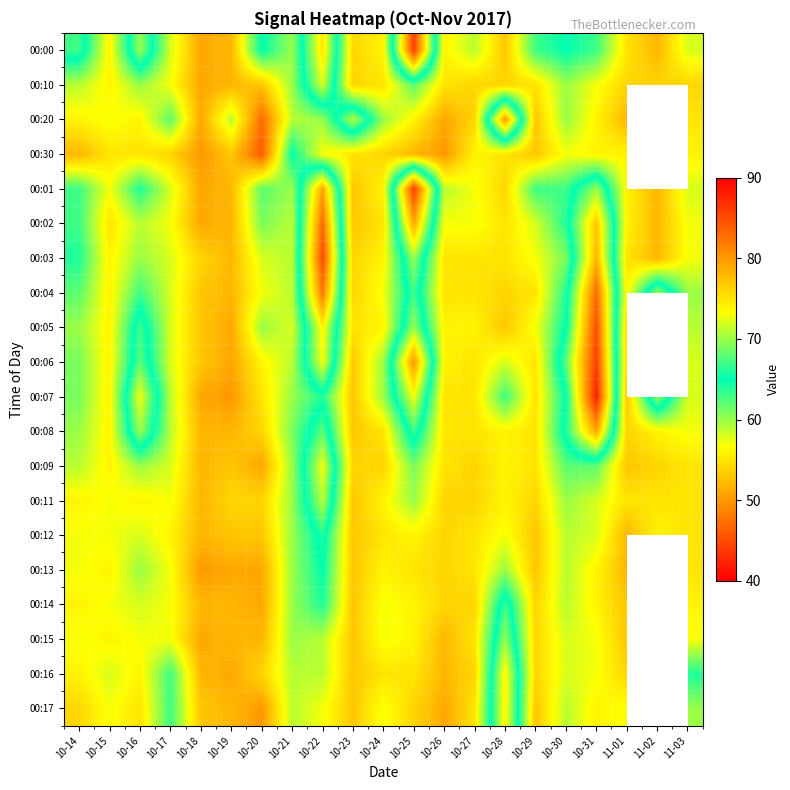

What is the total value across all series at 11-03?

1144.0